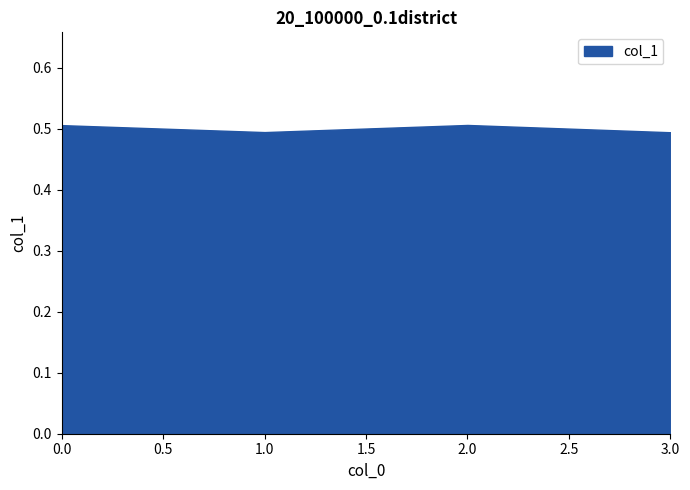

How many values are between 0 and 1?

4